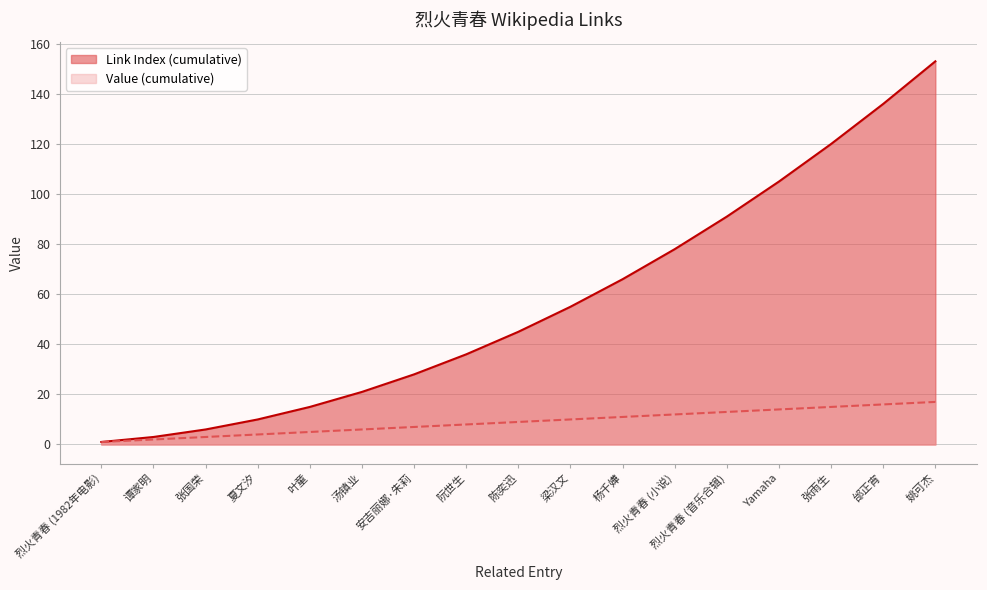

At which label is the value closest to 9?

陈奕迅